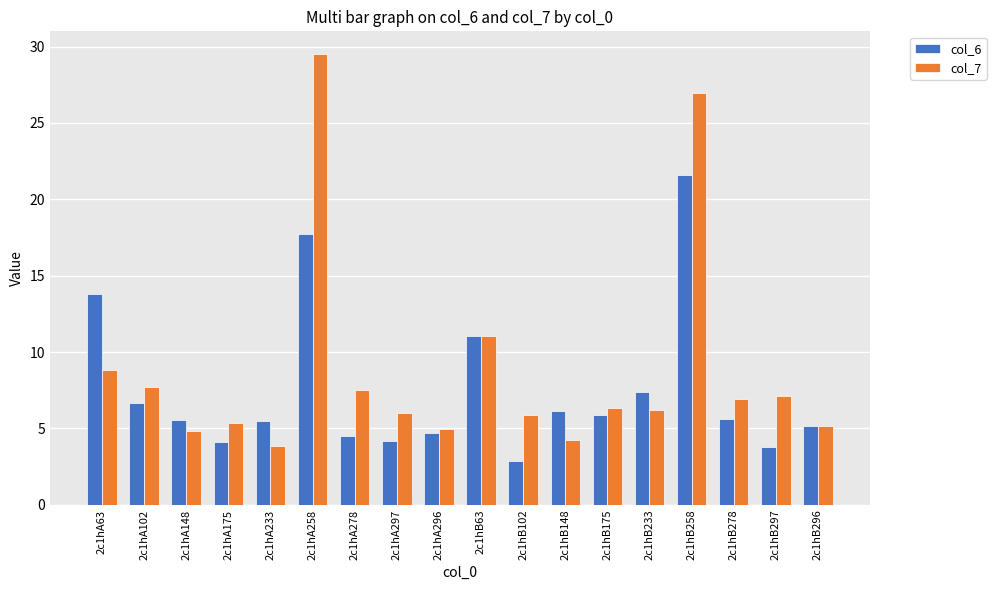

What is the sum of all col_7 values?

158.5